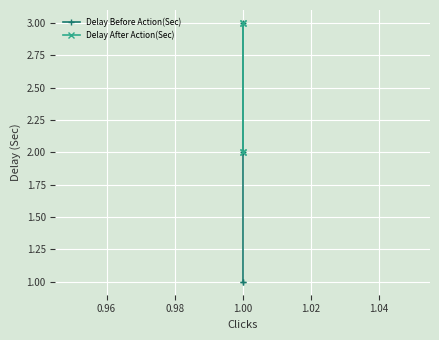

True or false: Delay Before Action(Sec) and Delay After Action(Sec) intersect in this chart.

False